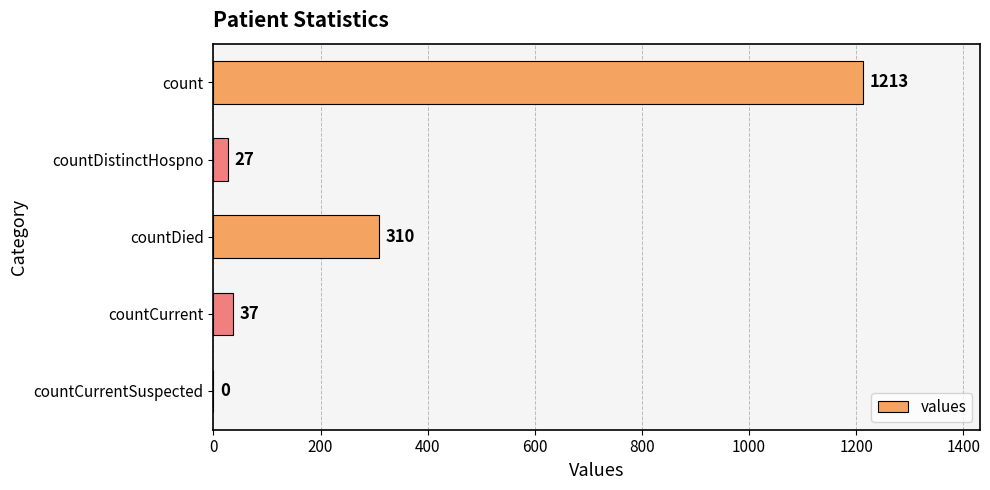

Reading top to bottom, list all the values displayed in this chart.

count=1213	countDistinctHospno=27	countDied=310	countCurrent=37	countCurrentSuspected=0